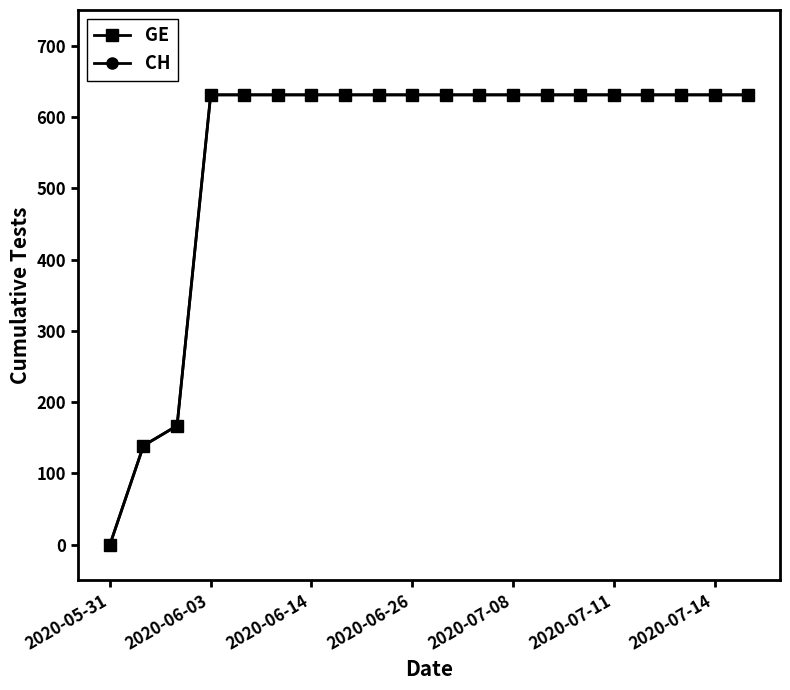

Reading right to left, list all the values displayed in this chart.

GE: 631	631	631	631	631	631	631	631	631	631	631	631	631	631	631	631	631	167	139	0
CH: 631	631	631	631	631	631	631	631	631	631	631	631	631	631	631	631	631	167	139	0